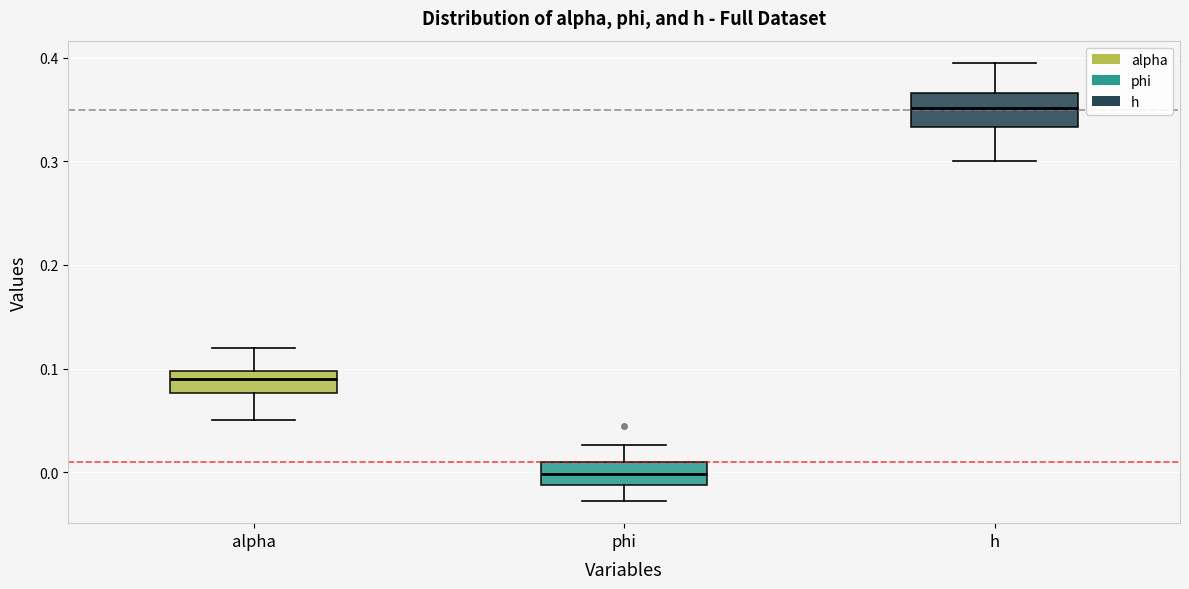

Which box is the tallest, from its lower edge to its upper edge?

h